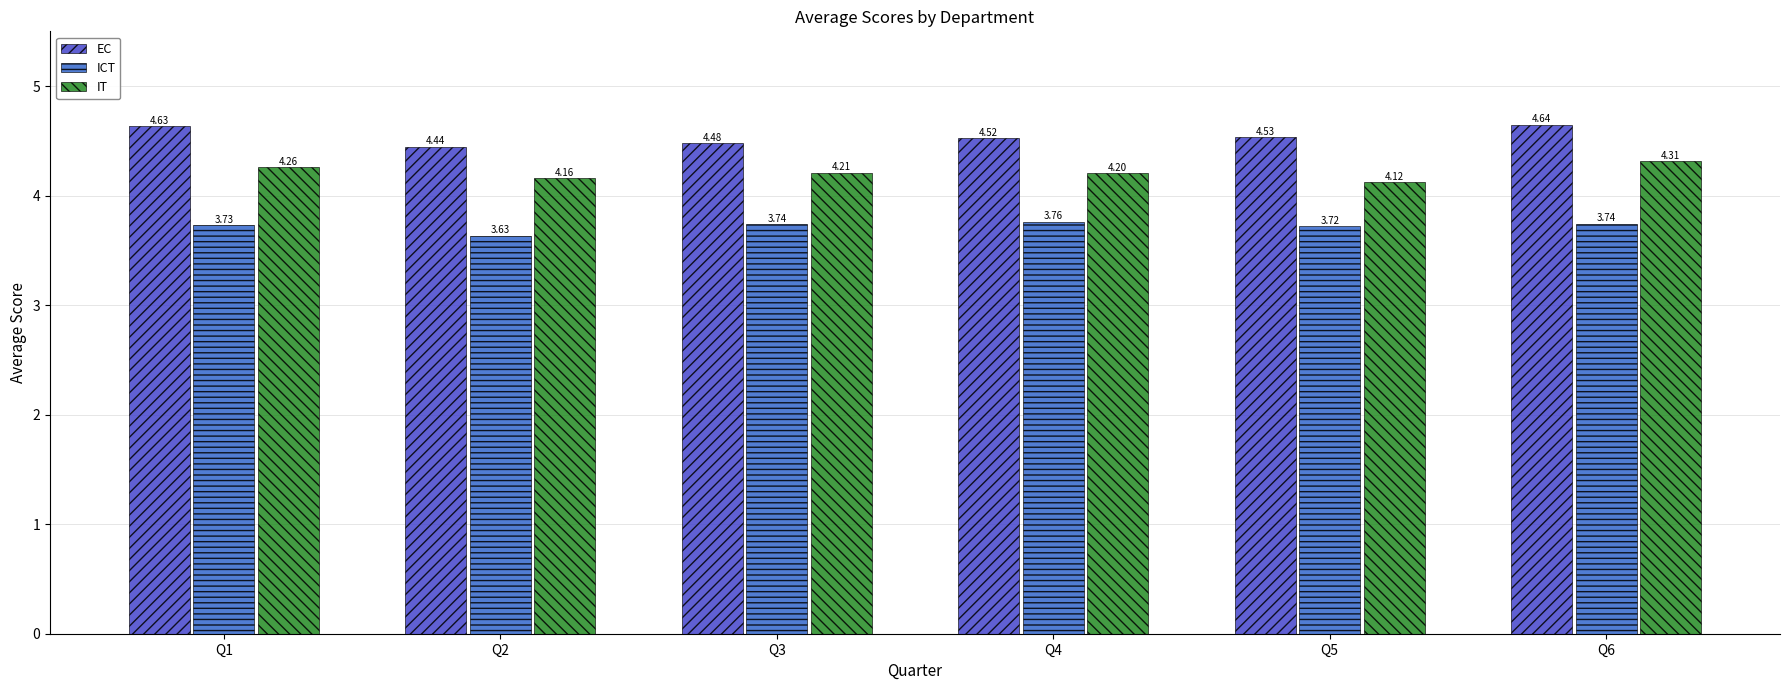

What value does the EC series have at Q5?

4.5